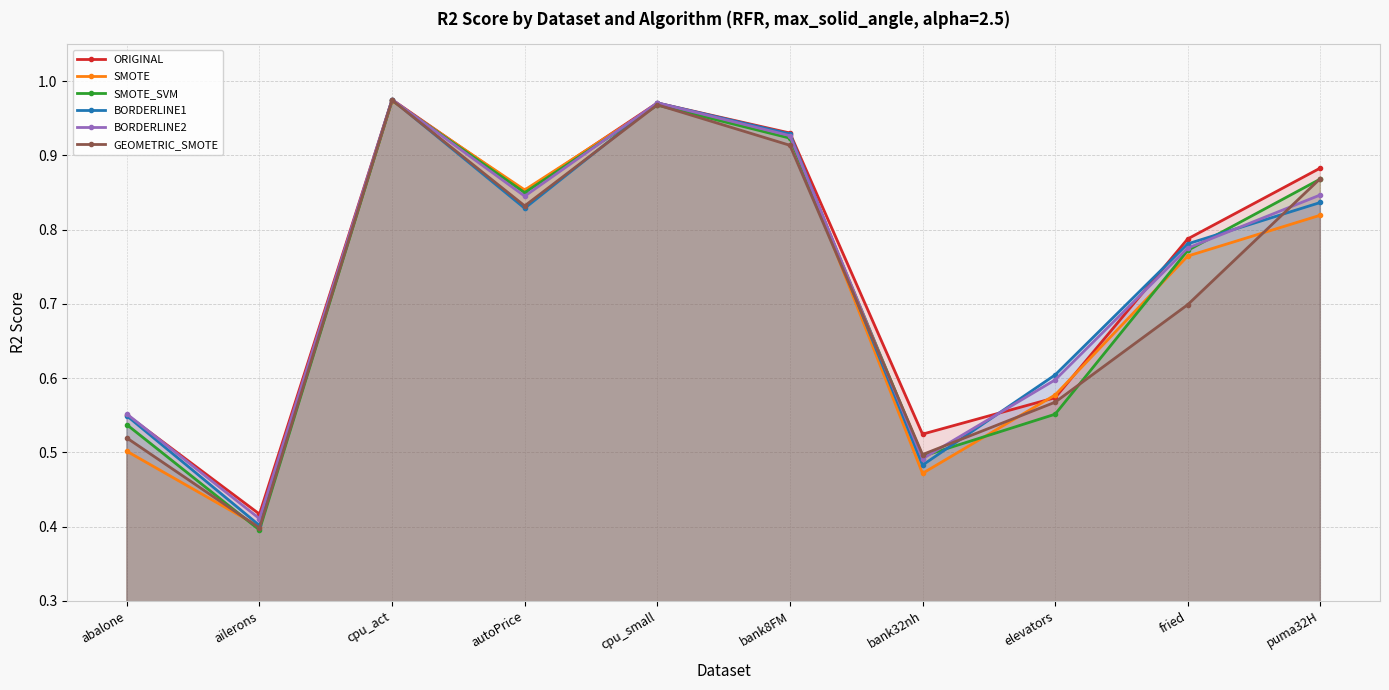

What is the approximate value of SMOTE_SVM at puma32H?

0.9